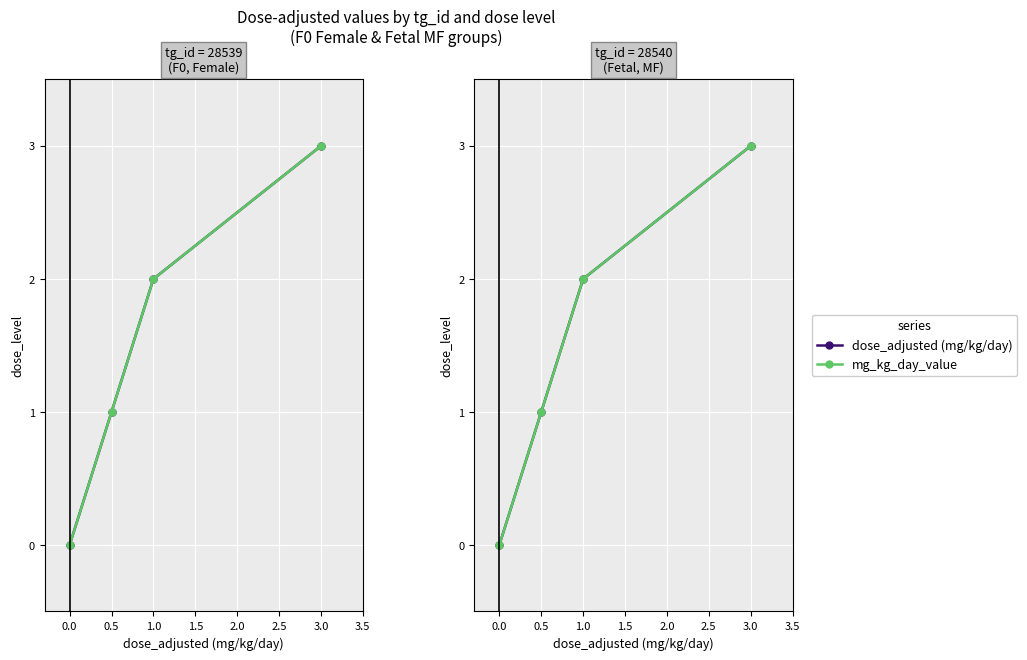

What is the highest value of the mg_kg_day_value series?

3